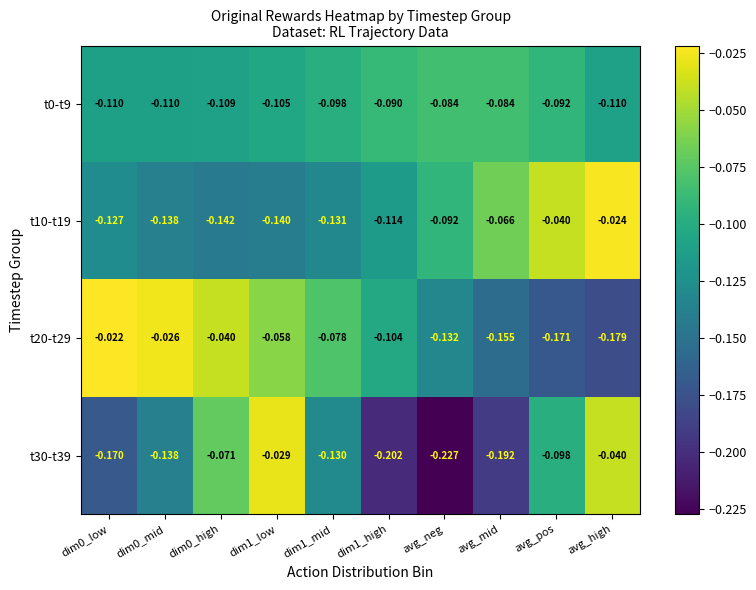

Which category has the lowest value across all series?

avg_neg